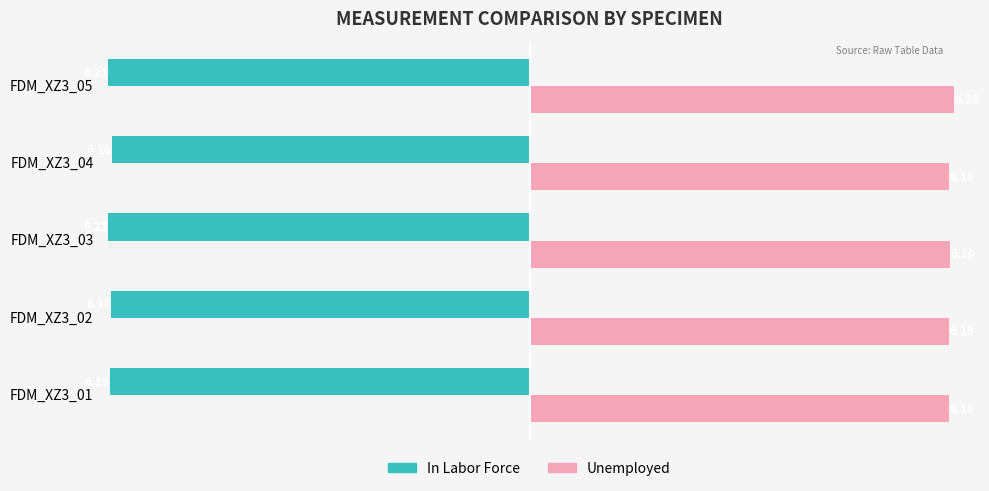

Rank the series by their average value, from lowest to highest.

In Labor Force, Unemployed